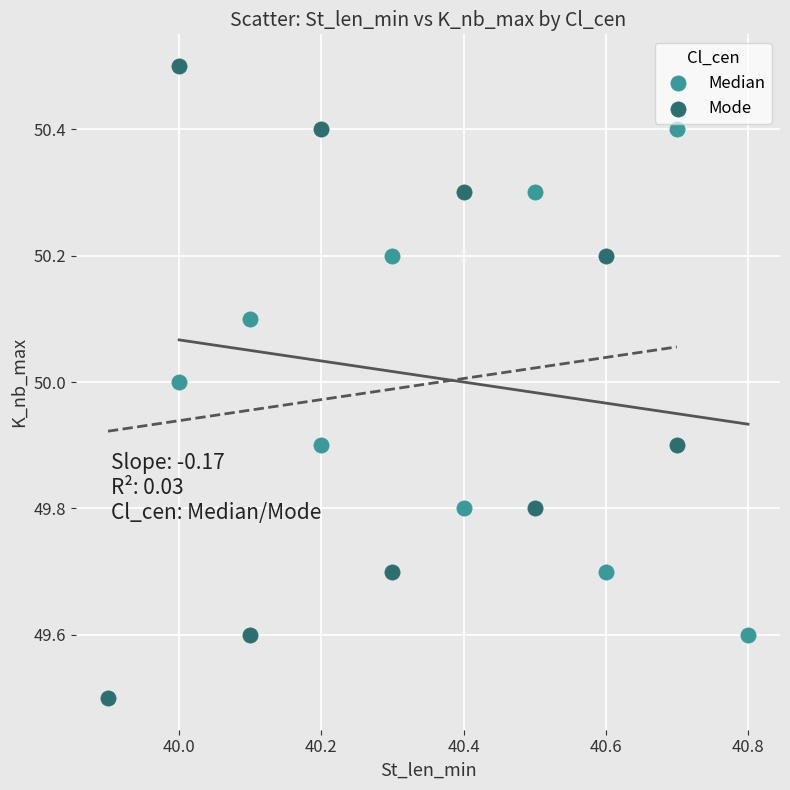

Which series contains the highest Y value?

Mode